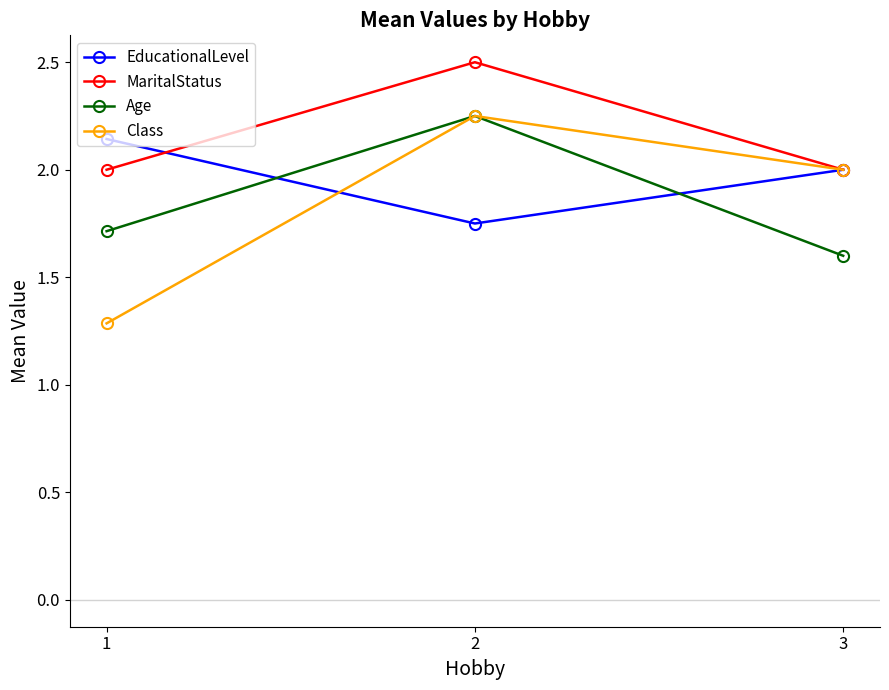

What is the value of the MaritalStatus point at the 1st from the left?

2.0